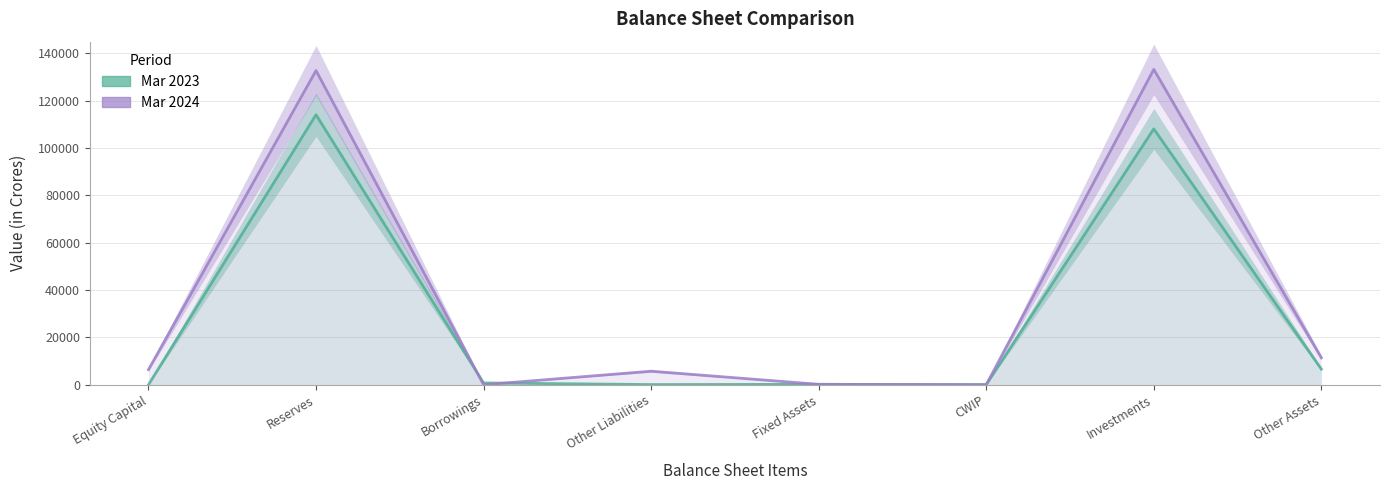

What is the lowest value of the Mar 2023 series?

2